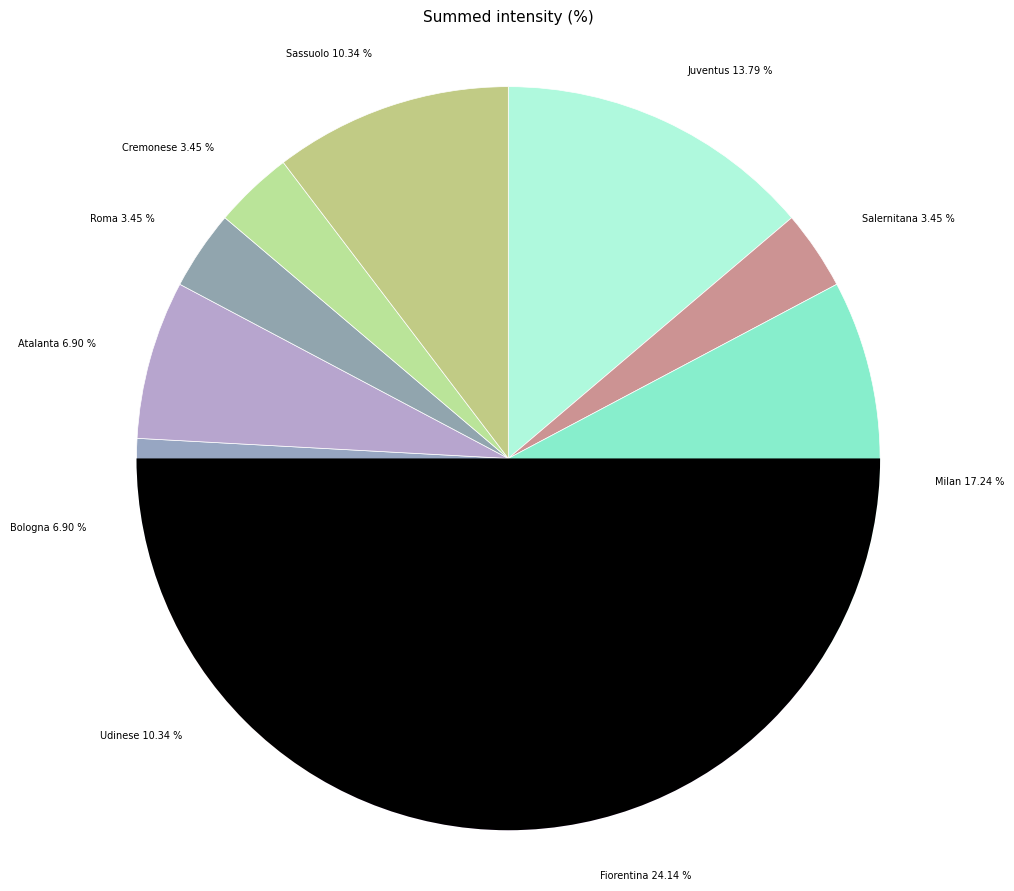

The Fiorentina slice represents 24% of the pie. True or false?

True